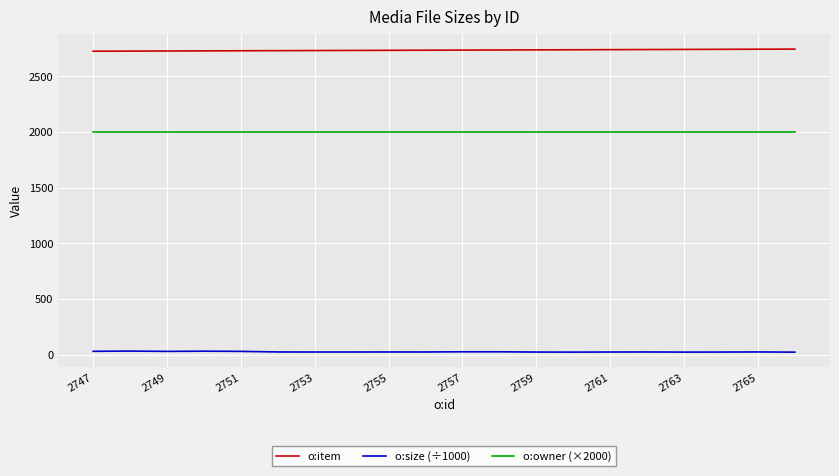

True or false: o:size (÷1000) and o:item intersect in this chart.

False